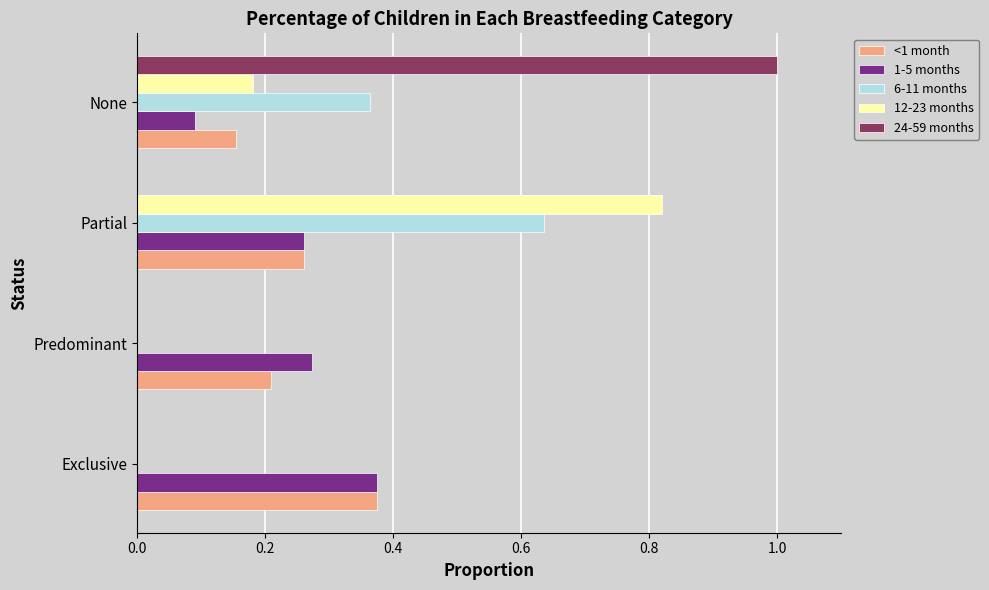

At which category is the sum across all series the highest?

Partial